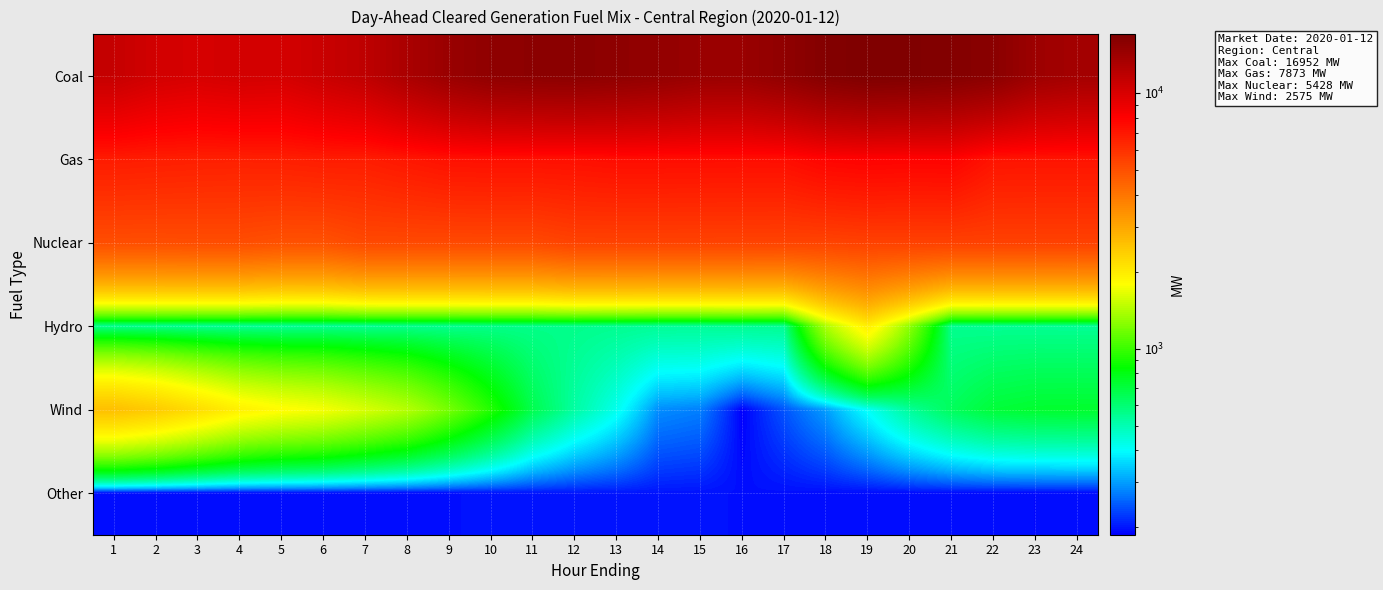

Which series has the largest total across all categories?

Coal